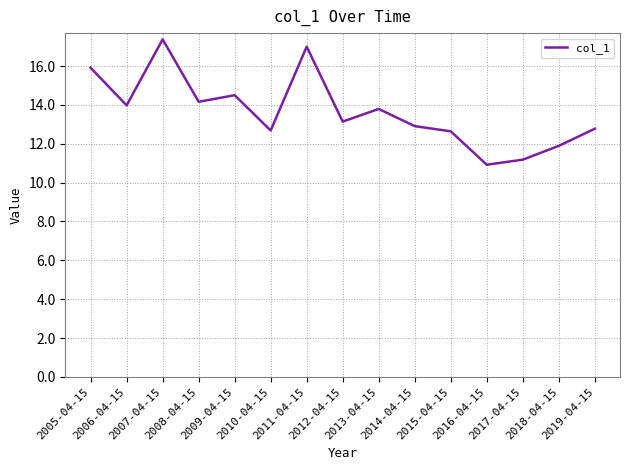

What is the maximum value shown in the chart?

17.4